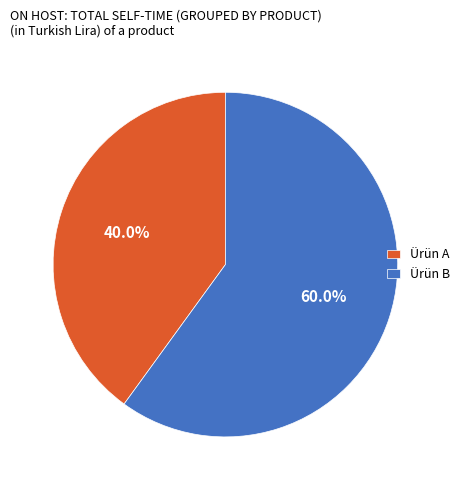

Combined, do Ürün A and Ürün B account for over 50%?

Yes